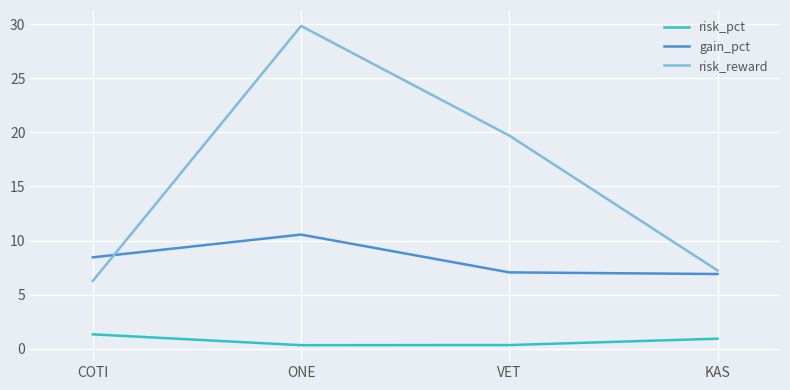

Is the value of risk_reward at VET greater than the value of risk_pct at VET?

Yes